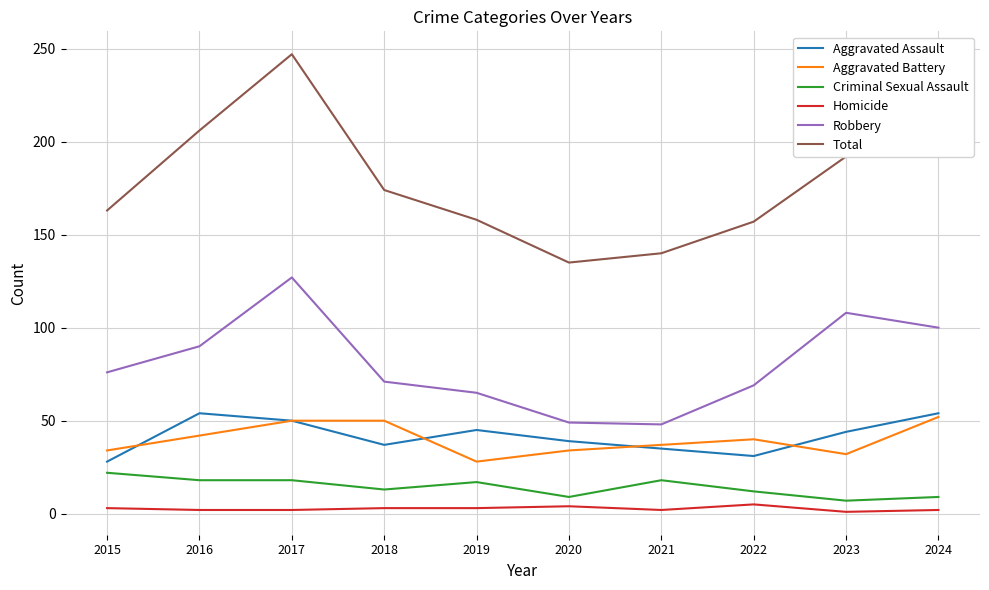

What is the average value of the Aggravated Battery series?

40